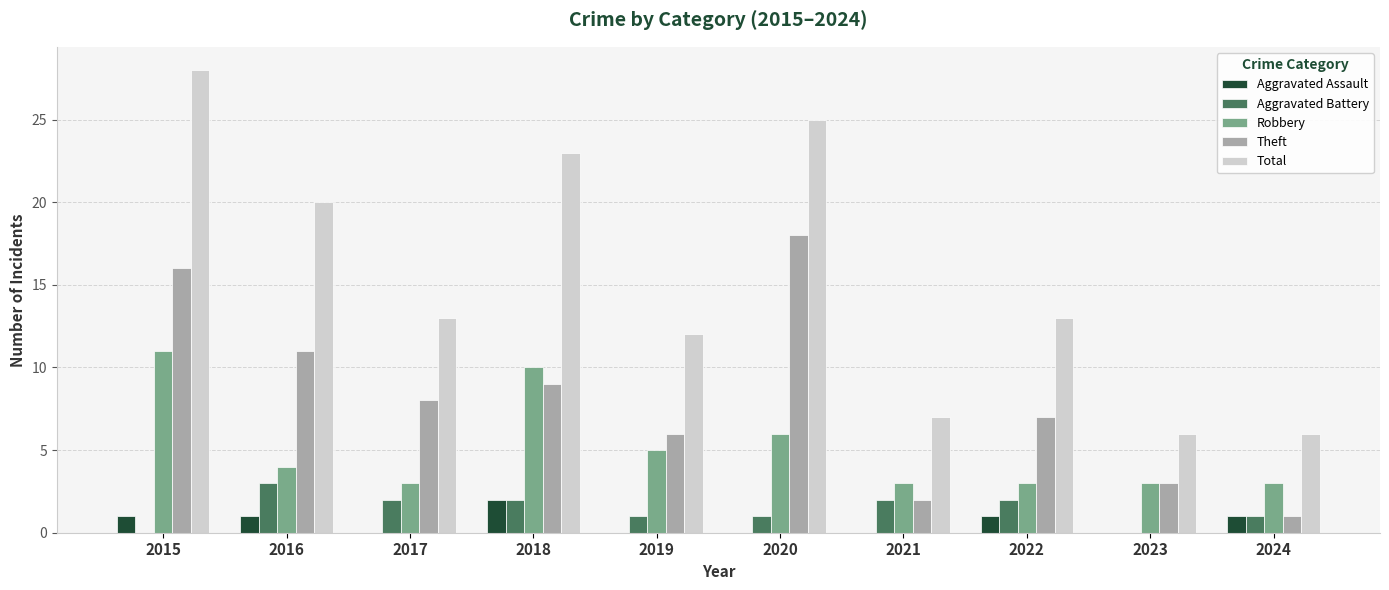

Count the number of data series in this chart.

5